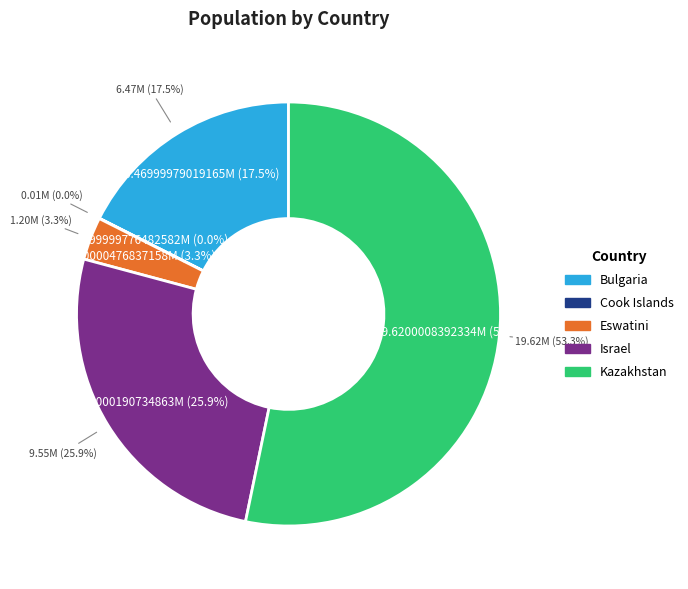

To the nearest percent, what is the average slice percentage?

20%